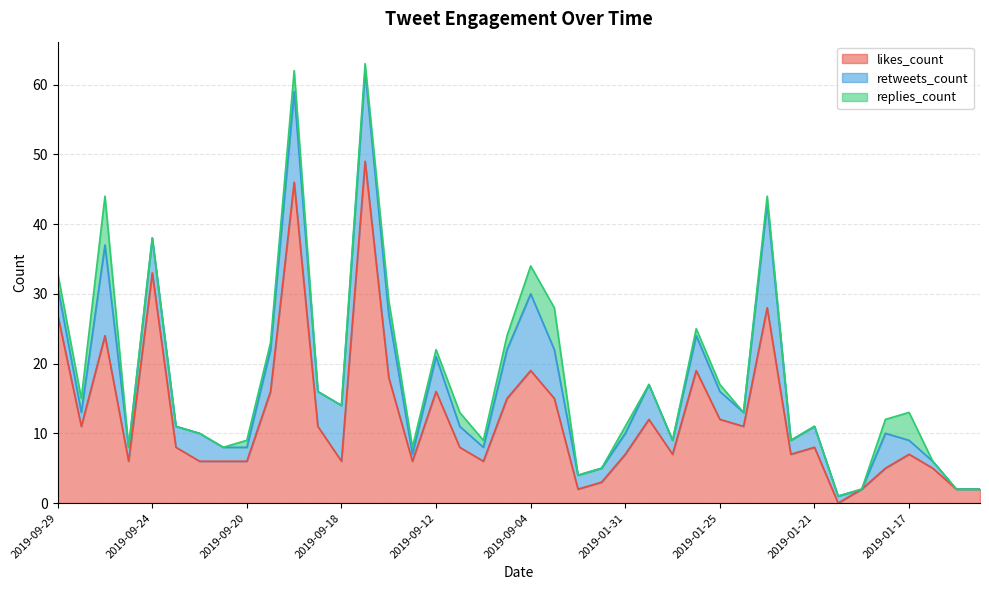

Does the chart display data point markers on the line(s)?

No